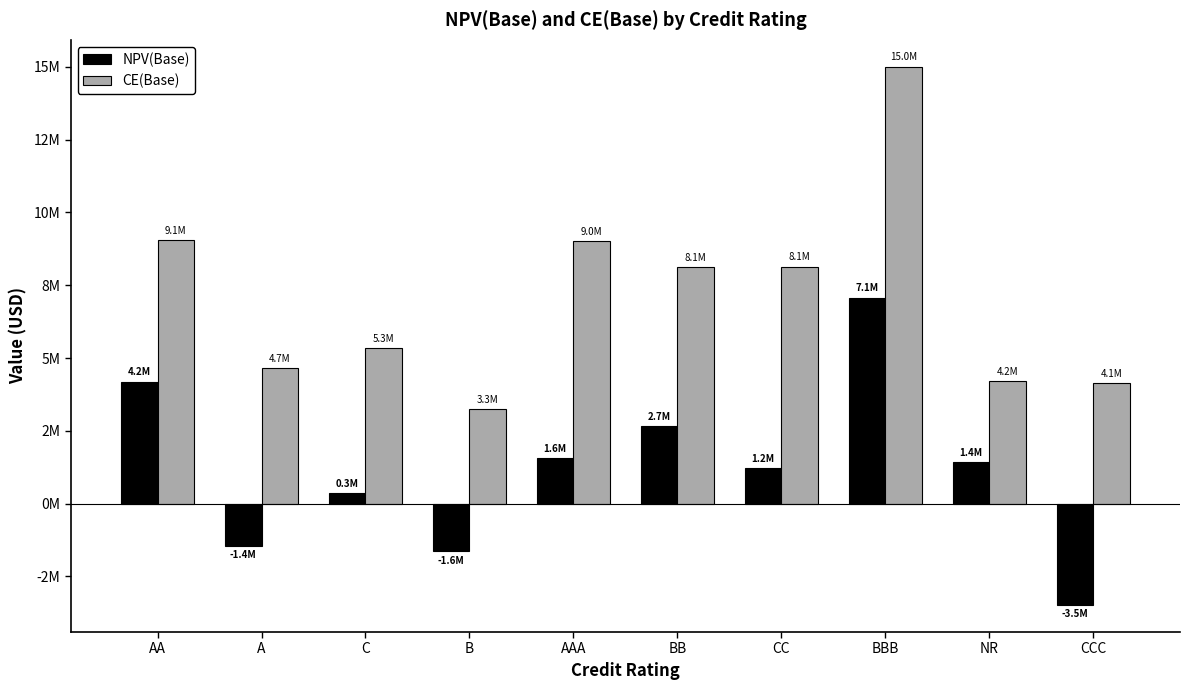

Does the chart contain stacked bars?

No